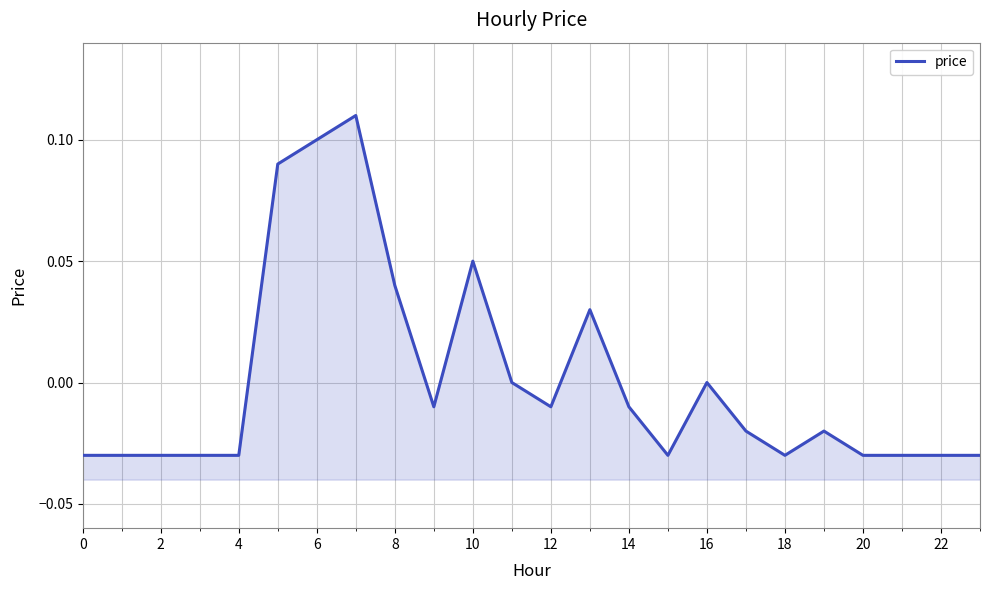

Count the number of categories in the chart.

24